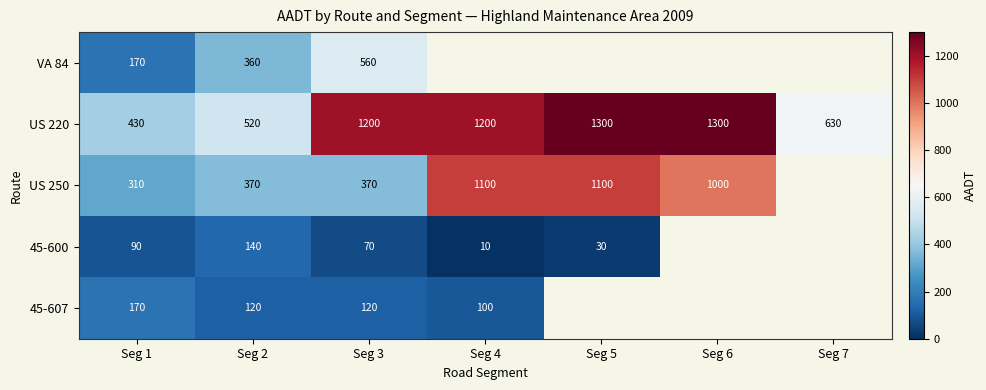

Where is US 220 nearest to the value 865?

Seg 7